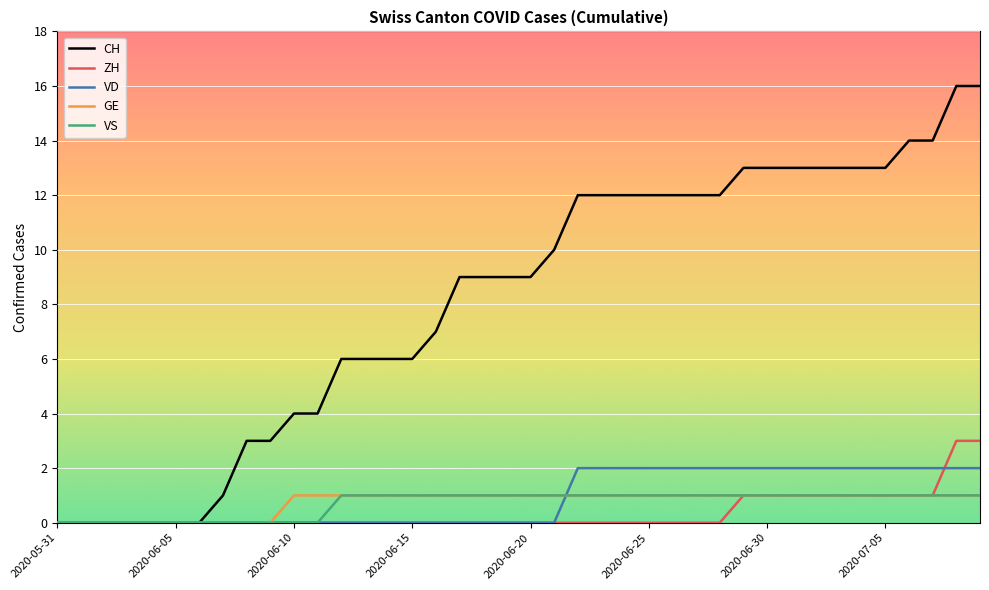

What is the maximum value for CH?

16